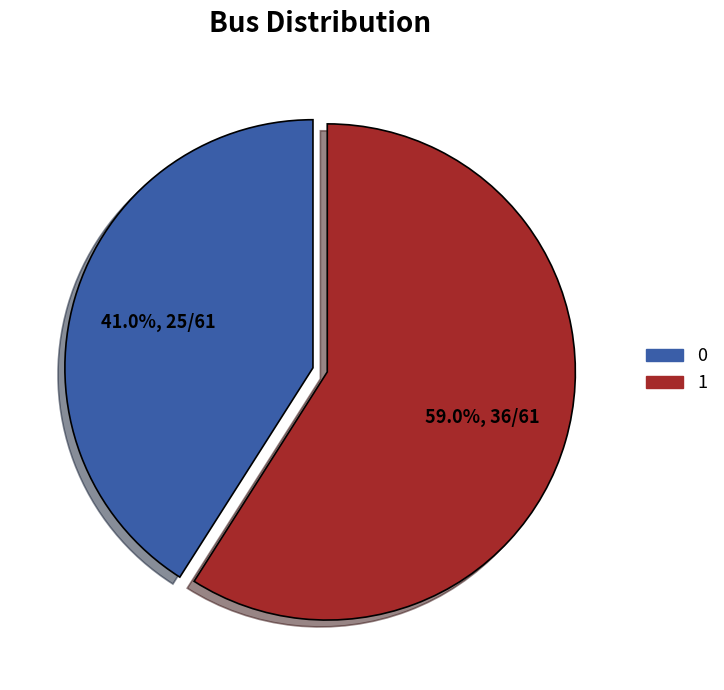

What percentage is the 1 slice, to the nearest percent?

59%